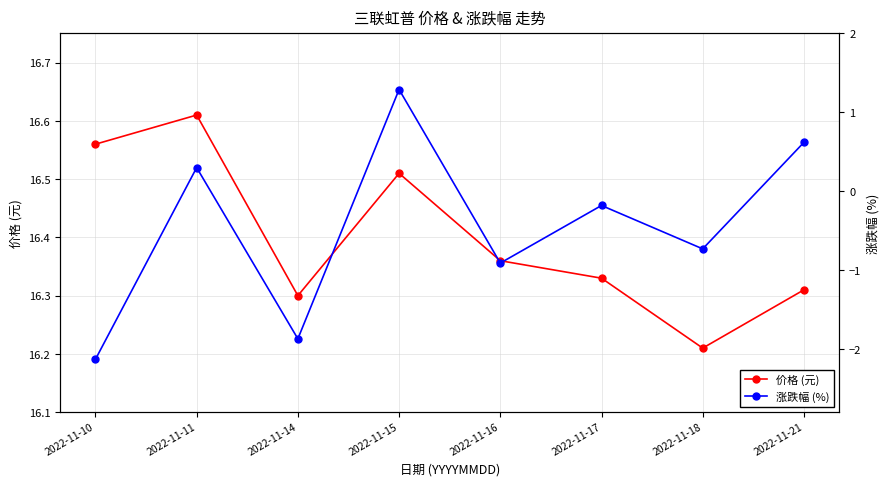

Which series has the widest spread of values?

涨跌幅 (%)